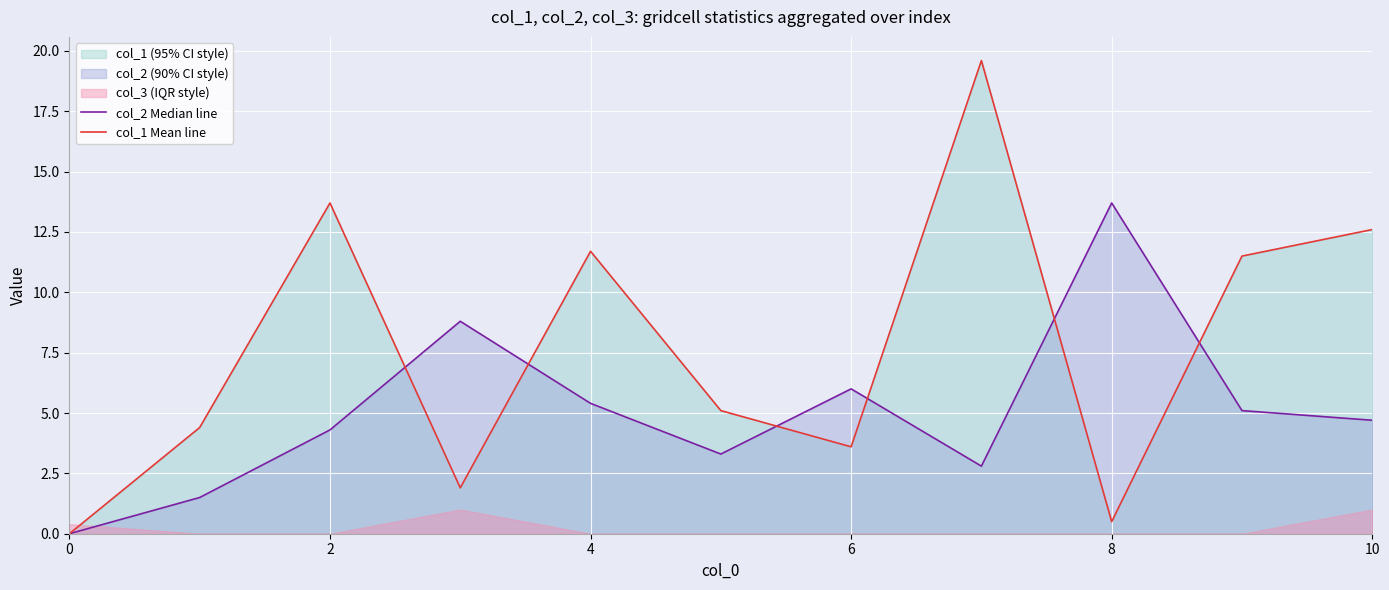

The value of col_1 Mean line at 0 is 0.0. True or false?

True